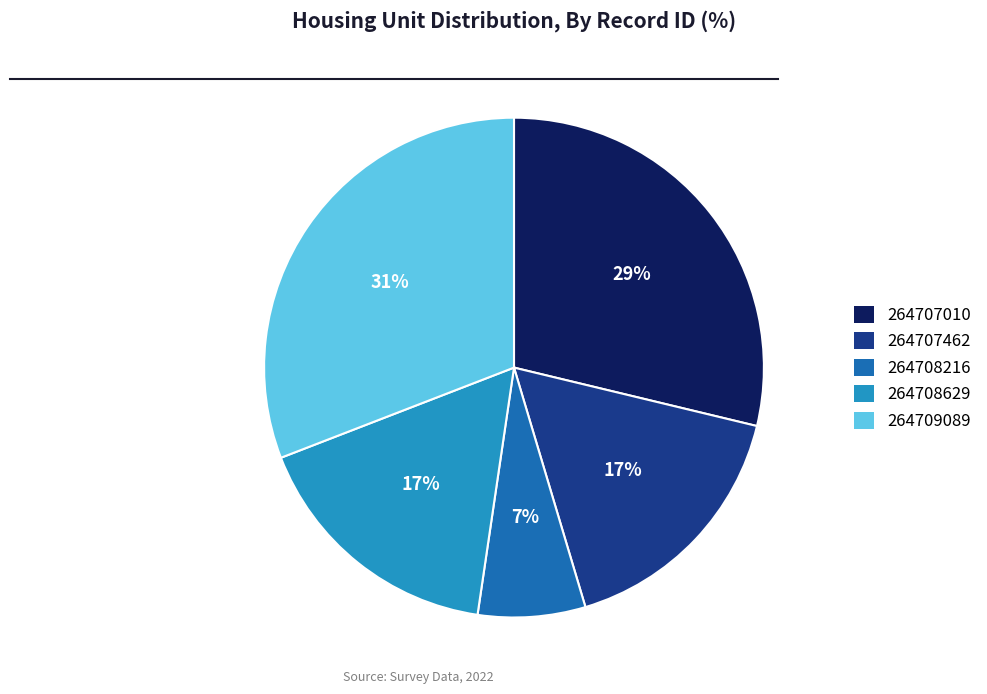

What is the ratio of the value at 264707010 to the value at 264709089?

0.9